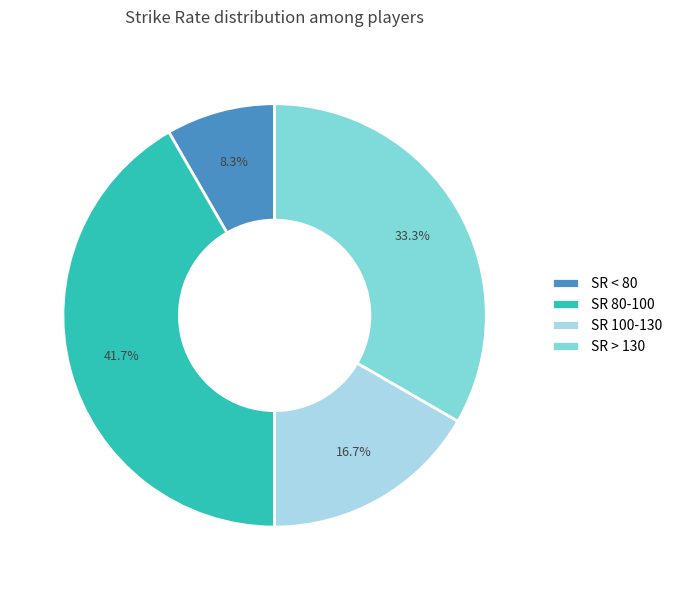

Rank the categories by value from highest to lowest.

SR 80-100, SR > 130, SR 100-130, SR < 80